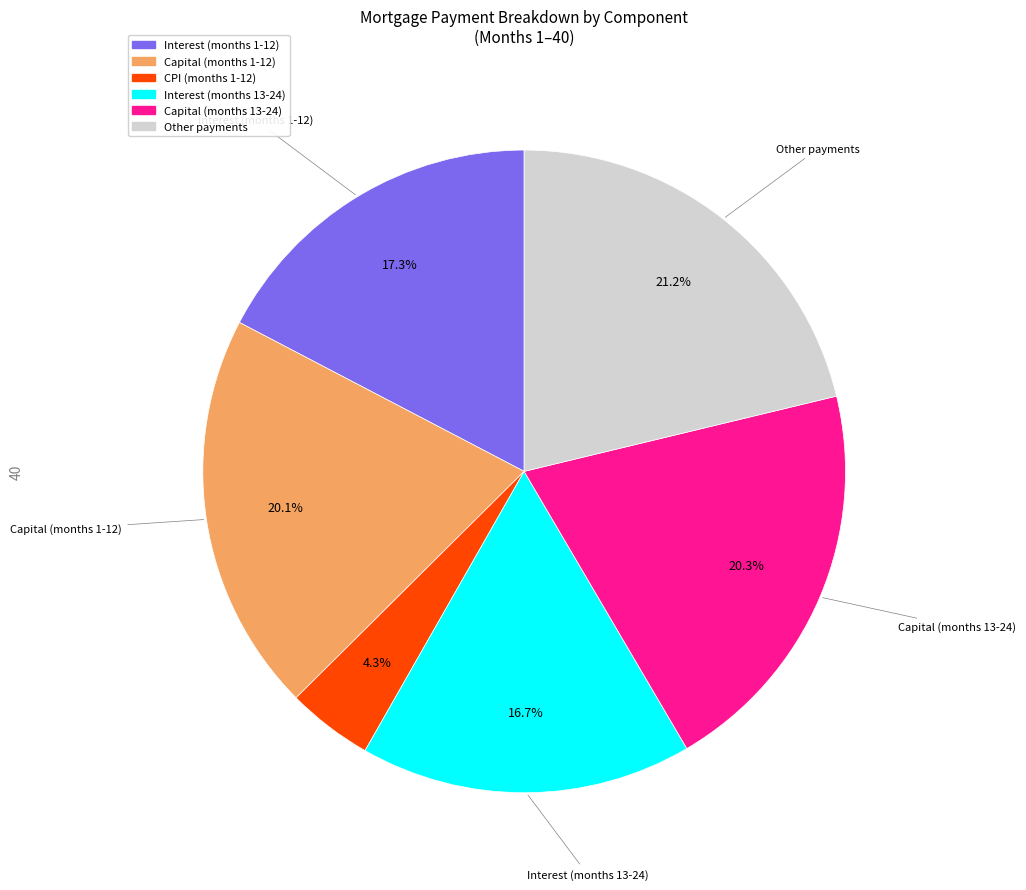

Is there any slice that represents more than half of the pie?

No